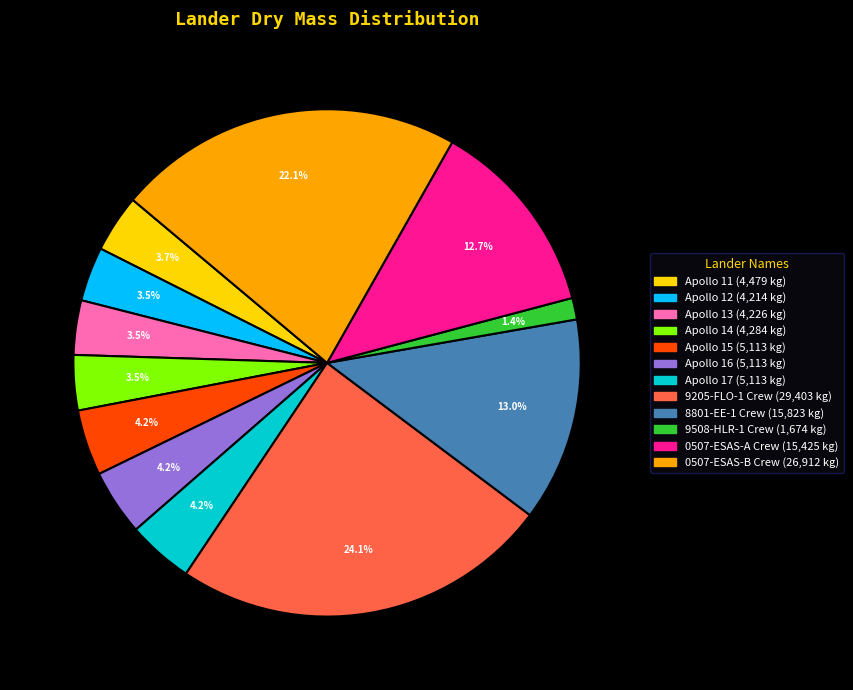

To the nearest percent, what portion does 9205-FLO-1 Crew represent?

24%